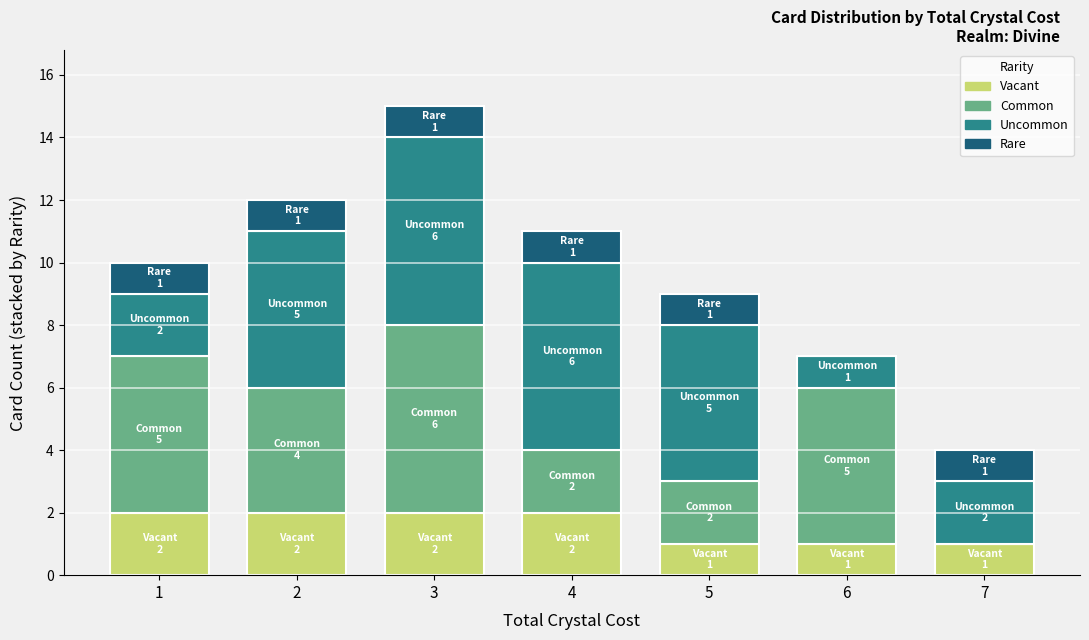

Is it true that Vacant equals 1 at 5?

True